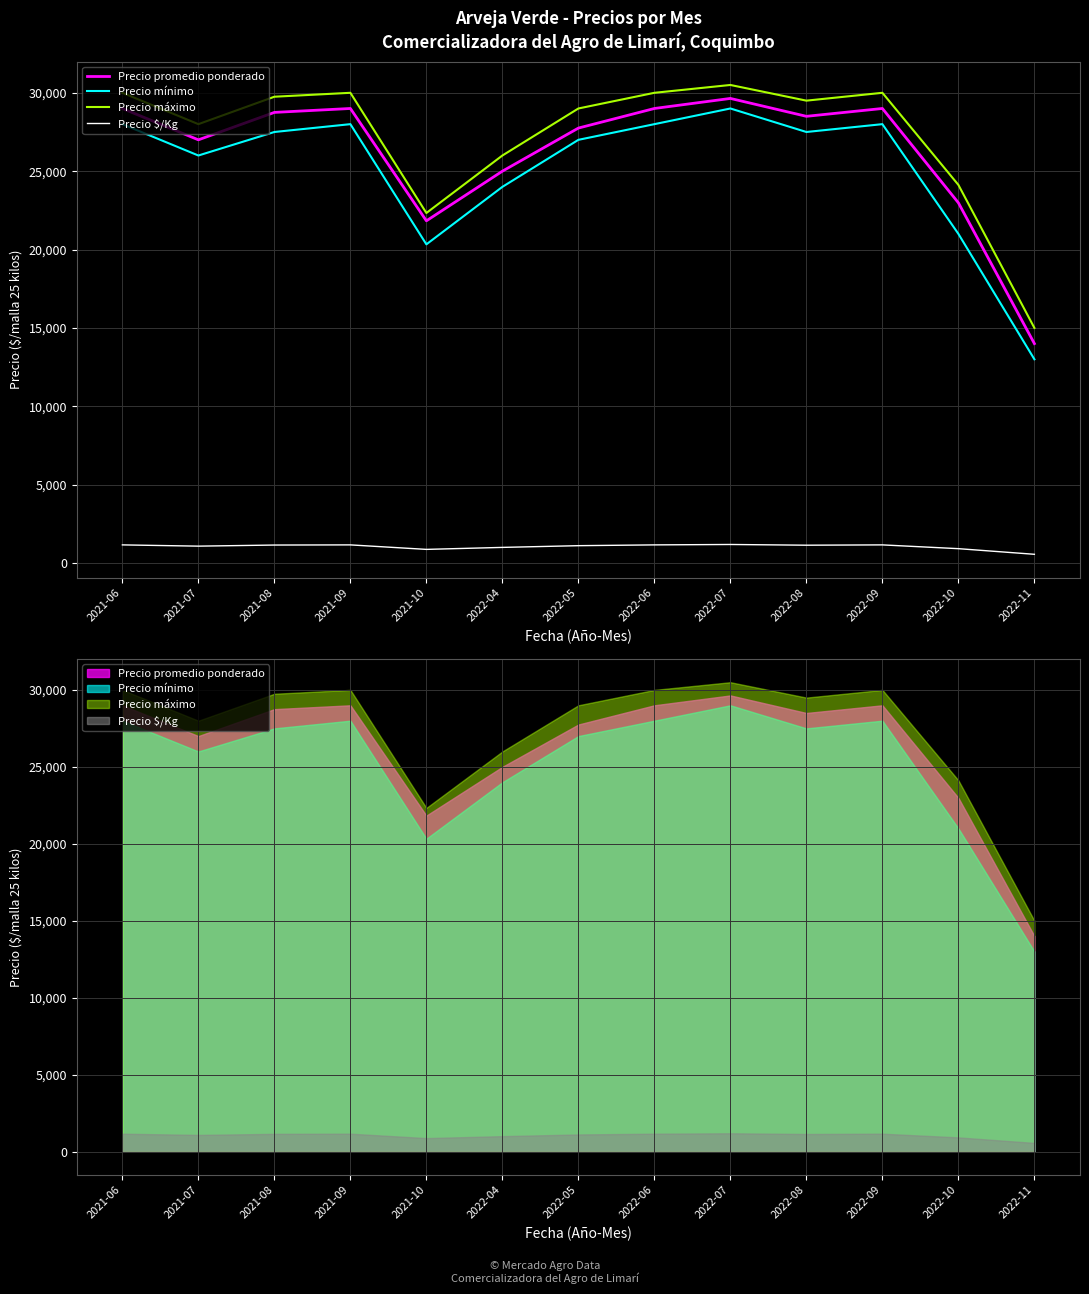

The Precio mínimo series shows 43652 at 2022-07. True or false?

False